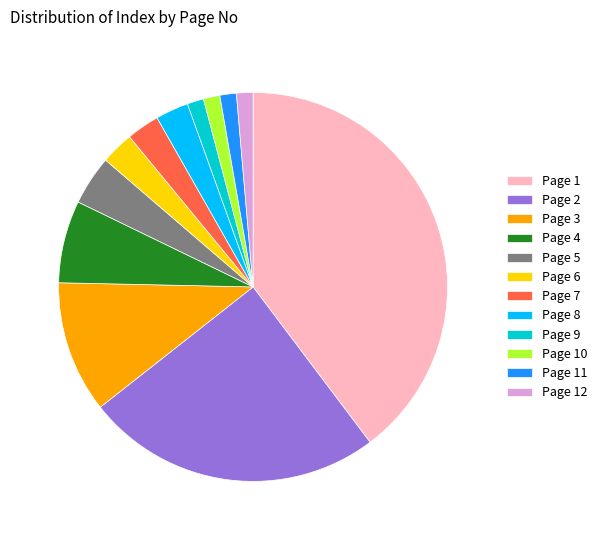

The Page 7 slice represents 3% of the pie. True or false?

True